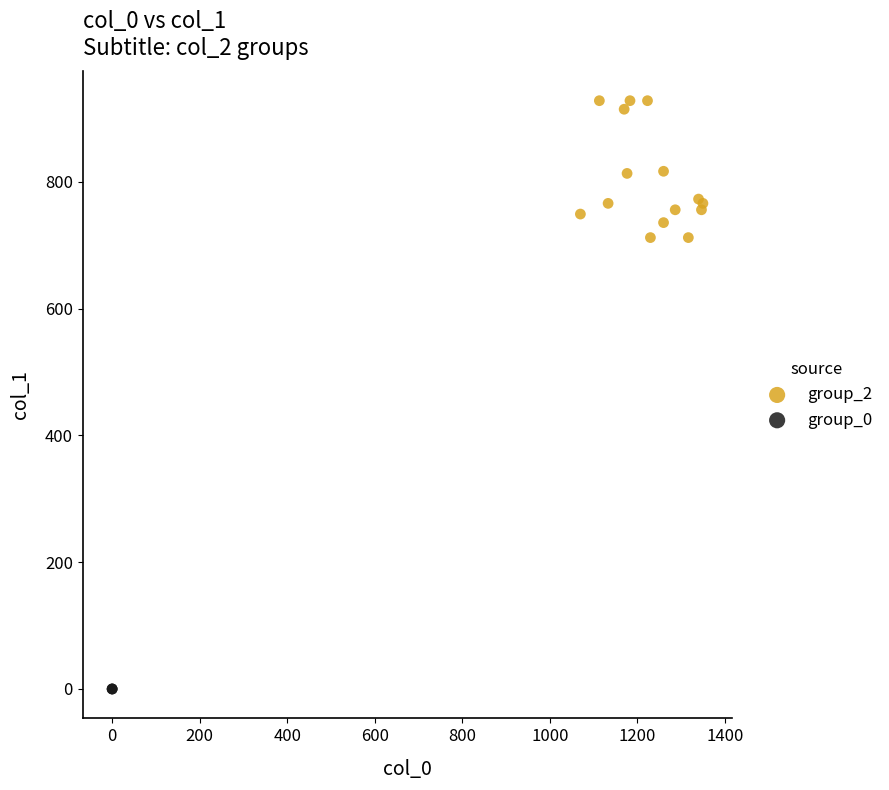

Which series contains the highest Y value?

group_2